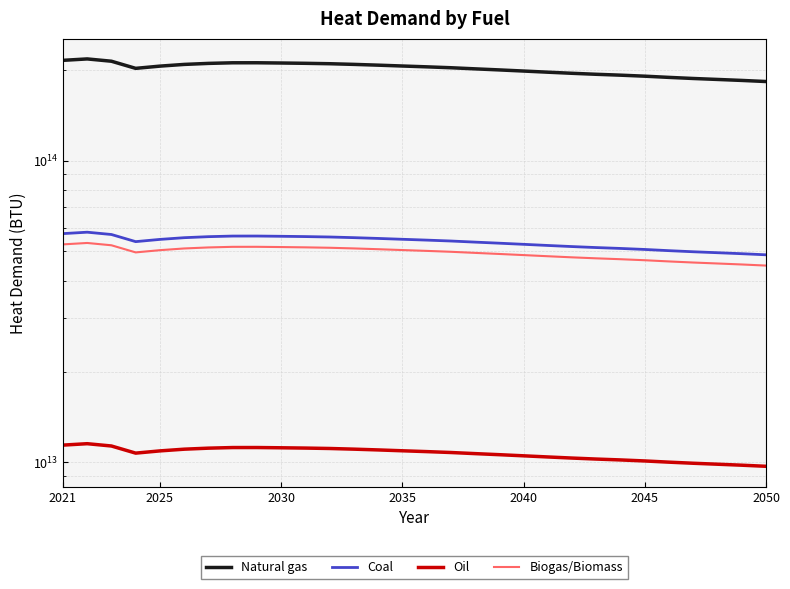

What is the maximum value shown in the chart?

217242781948743.5